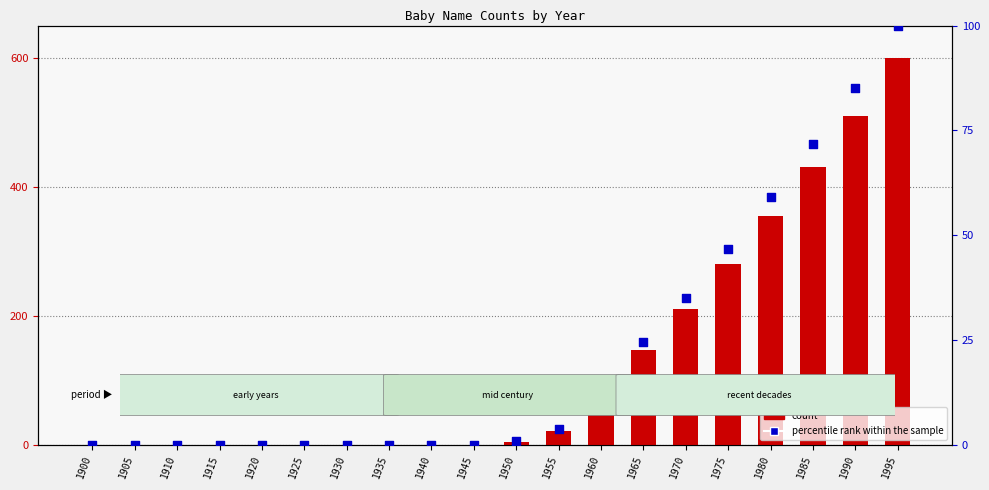

Which series reaches the minimum Y coordinate?

Girls count